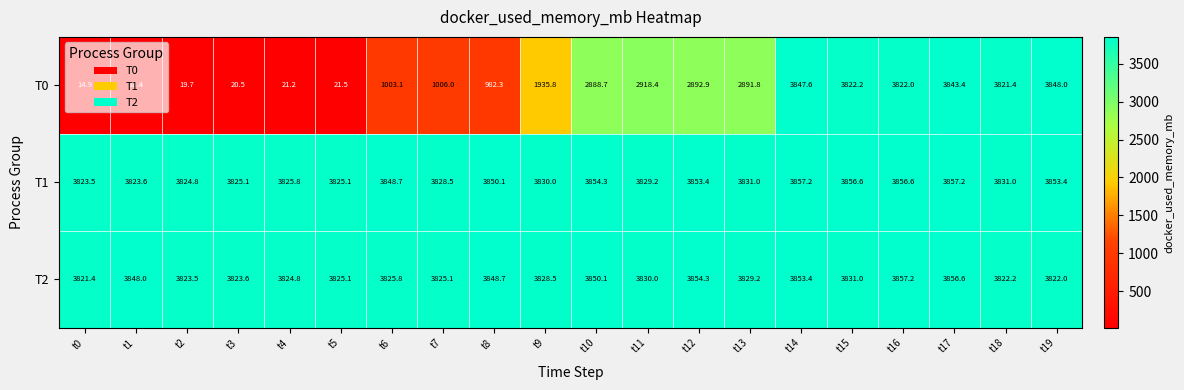

Which series has the widest spread of values?

T0